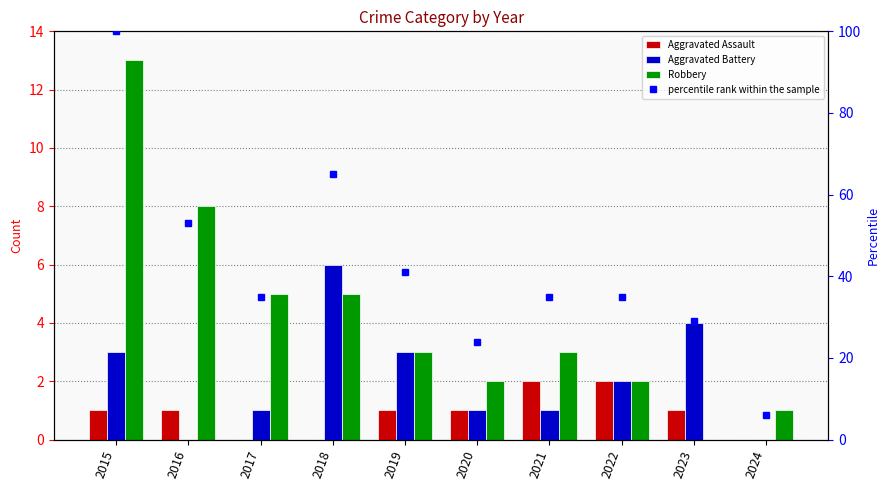

What is the value of the Aggravated Assault bar at the 1st from the left?

1